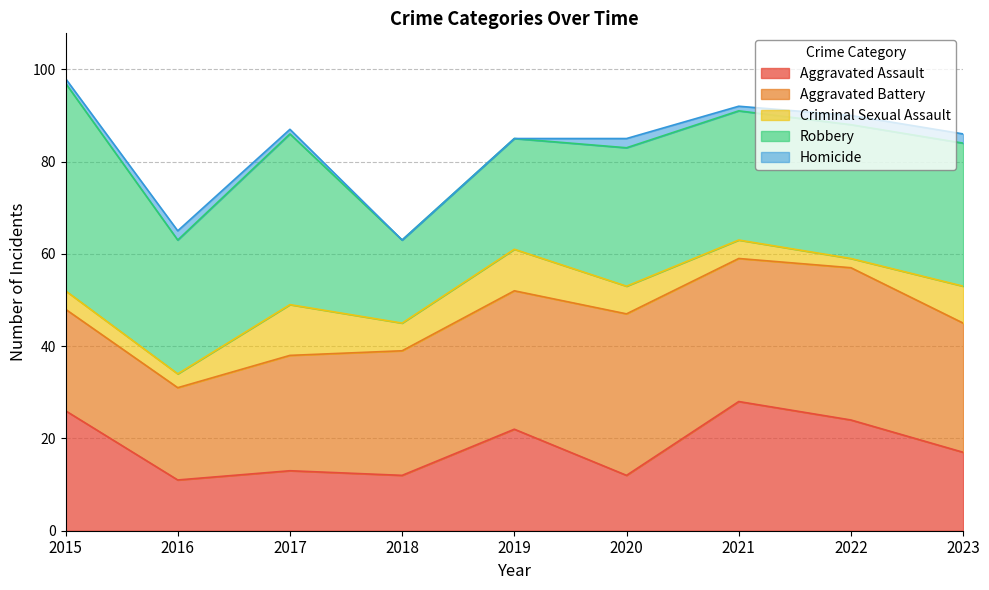

At how many categories does at least one series exceed 8?

9